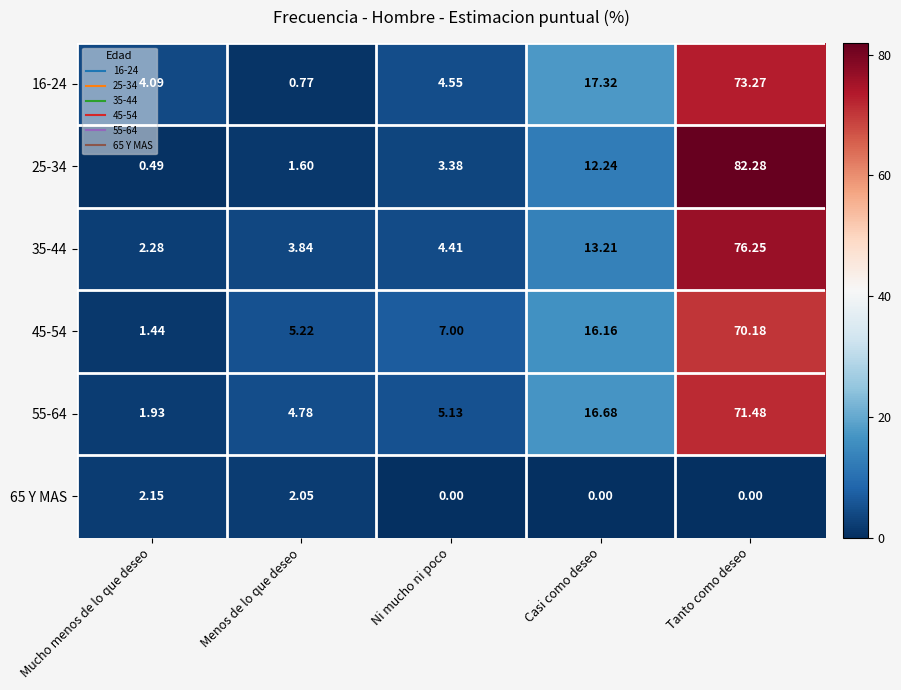

Is the value of 16-24 at Mucho menos de lo que deseo greater than the value of 35-44 at Casi como deseo?

No